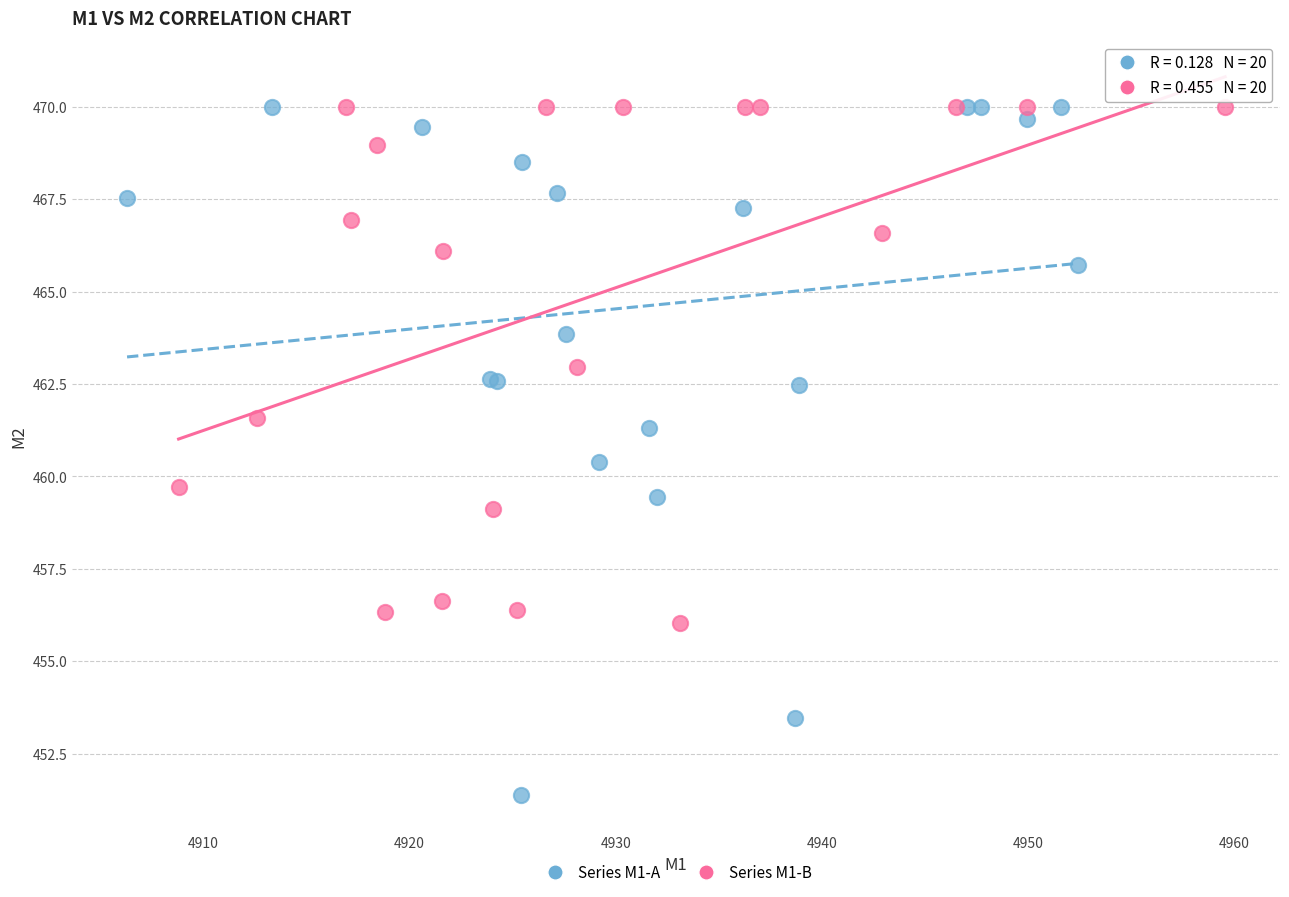

Which series contains the lowest Y value?

Series M1-A